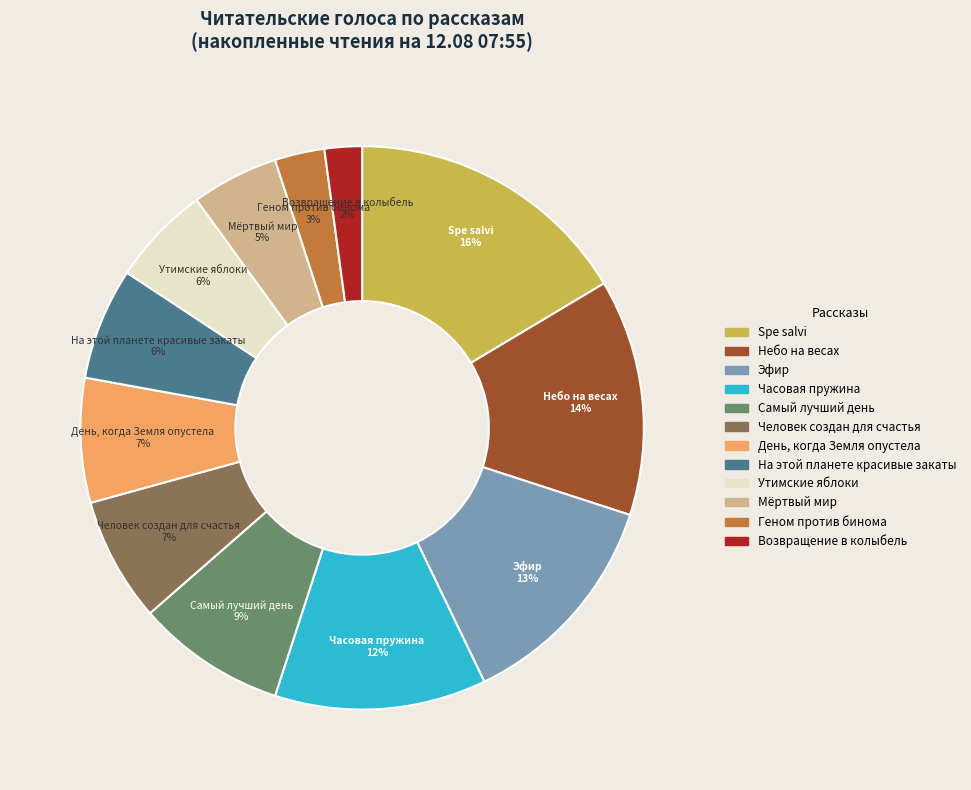

To the nearest percent, what is the difference between the Spe salvi and Возвращение в колыбель slice percentages?

14%